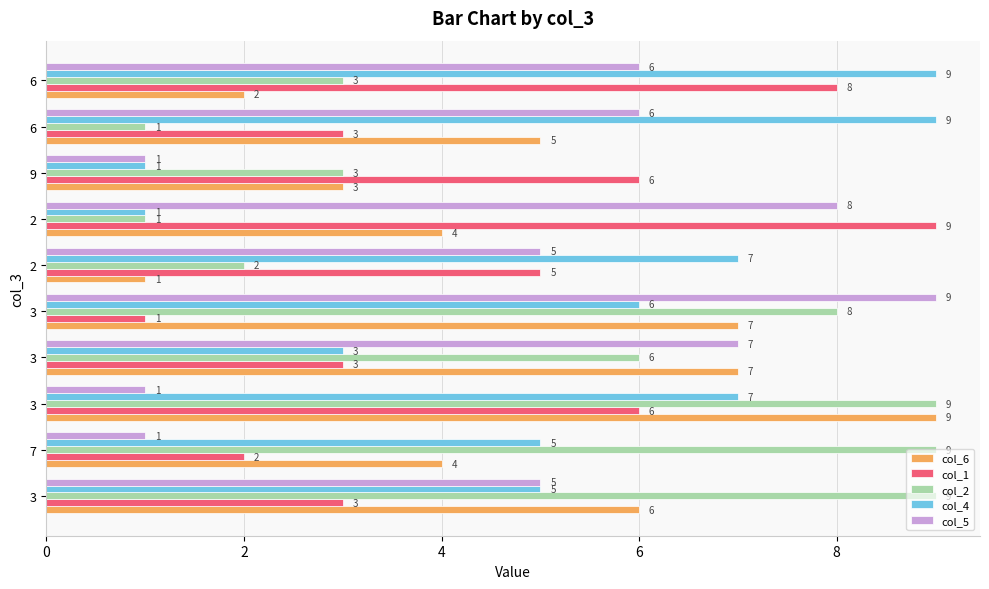

What are all the series names shown in the legend?

col_6, col_1, col_2, col_4, col_5